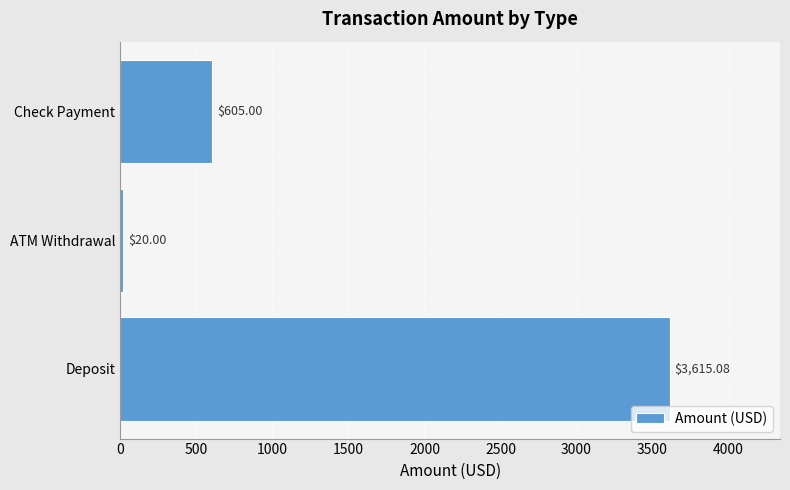

Are the bars grouped side by side (vs. stacked)?

No